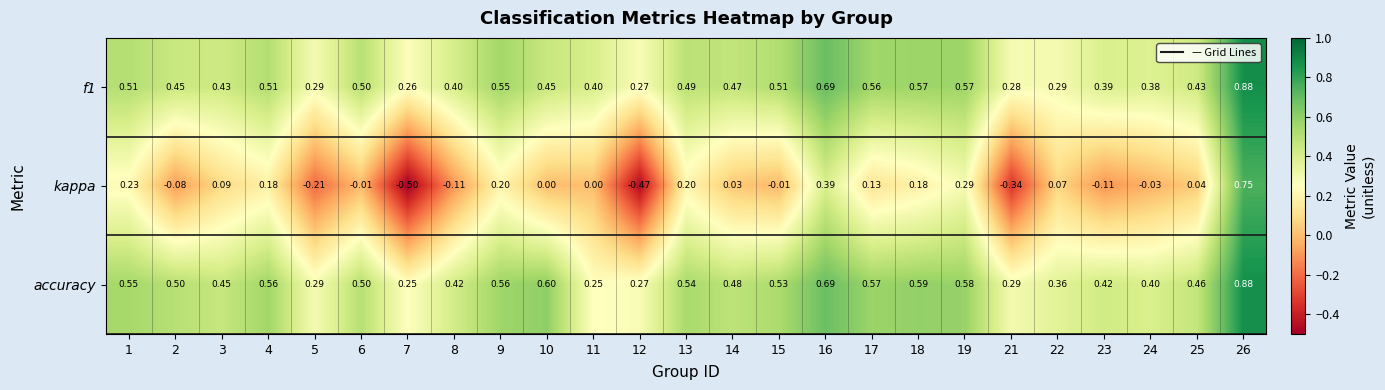

Which series has the largest total across all categories?

accuracy